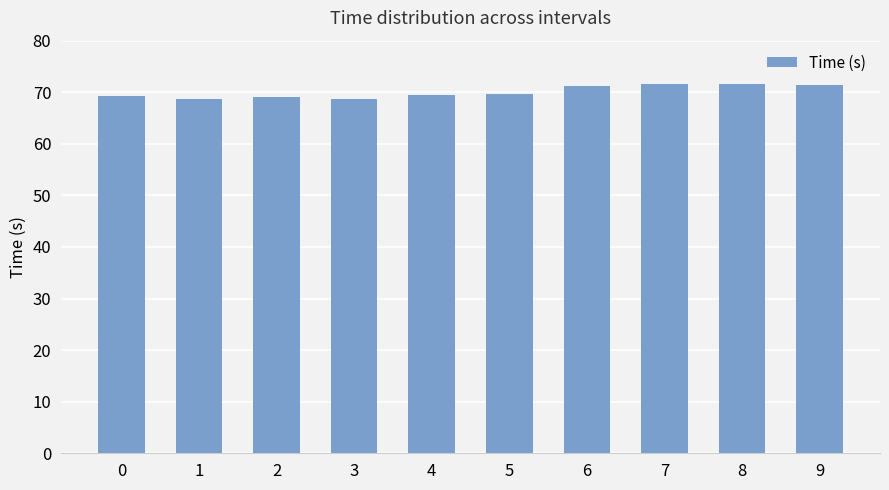

True or false: the data shows 71.5 at 7.

True